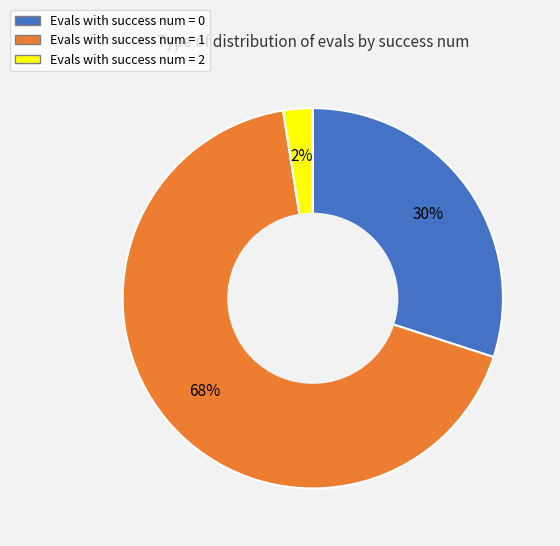

To the nearest percent, what is the average slice percentage?

33%